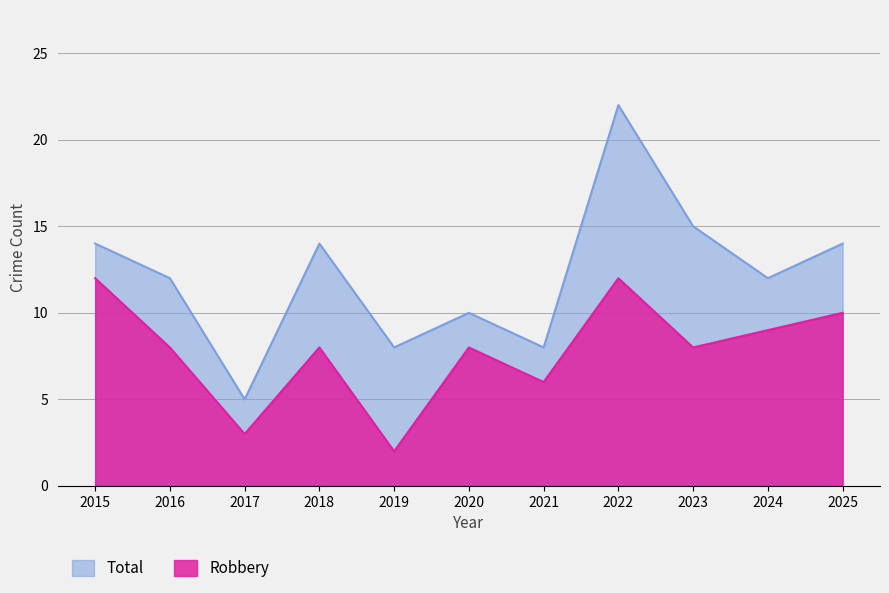

What is the difference between the Robbery values at 2022 and 2024?

3